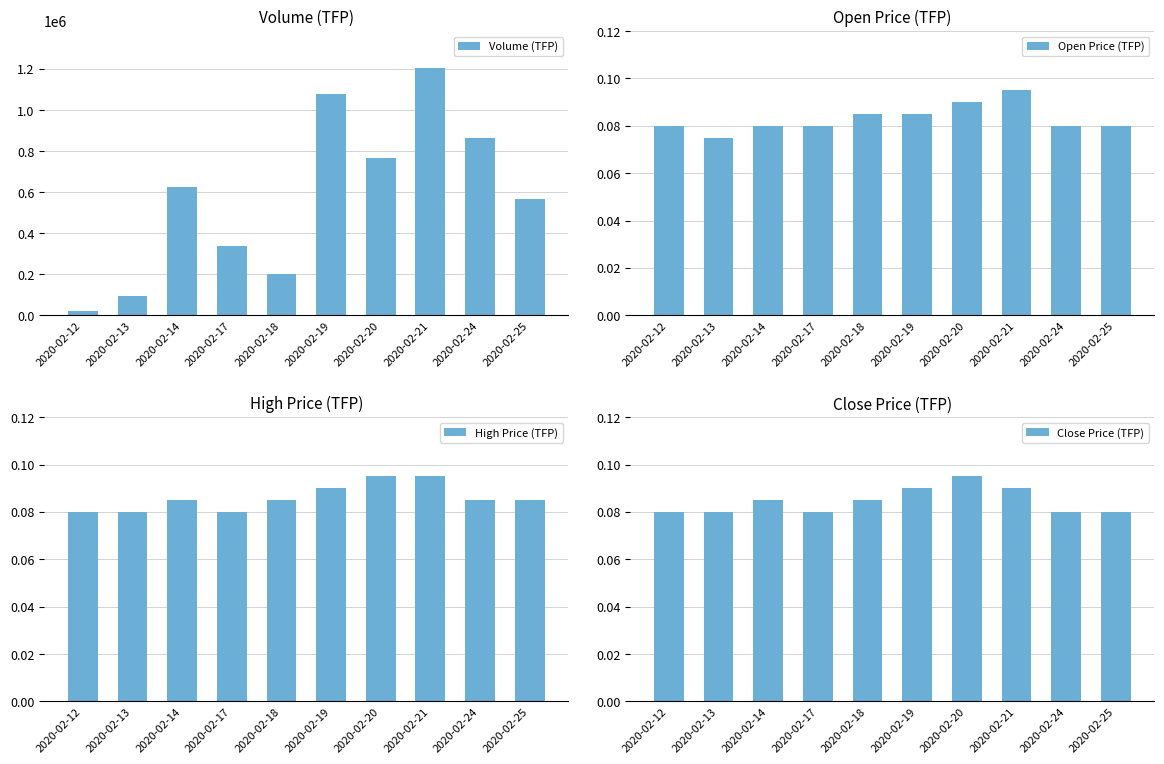

Reading left to right, list all the values displayed in this chart.

Volume (TFP): 2020-02-12=20000.0	2020-02-13=92000.0	2020-02-14=624000.0	2020-02-17=337000.0	2020-02-18=201000.0	2020-02-19=1080000.0	2020-02-20=768000.0	2020-02-21=1204000.0	2020-02-24=865000.0	2020-02-25=568000.0
Open Price (TFP): 2020-02-12=0.1	2020-02-13=0.1	2020-02-14=0.1	2020-02-17=0.1	2020-02-18=0.1	2020-02-19=0.1	2020-02-20=0.1	2020-02-21=0.1	2020-02-24=0.1	2020-02-25=0.1
High Price (TFP): 2020-02-12=0.1	2020-02-13=0.1	2020-02-14=0.1	2020-02-17=0.1	2020-02-18=0.1	2020-02-19=0.1	2020-02-20=0.1	2020-02-21=0.1	2020-02-24=0.1	2020-02-25=0.1
Close Price (TFP): 2020-02-12=0.1	2020-02-13=0.1	2020-02-14=0.1	2020-02-17=0.1	2020-02-18=0.1	2020-02-19=0.1	2020-02-20=0.1	2020-02-21=0.1	2020-02-24=0.1	2020-02-25=0.1